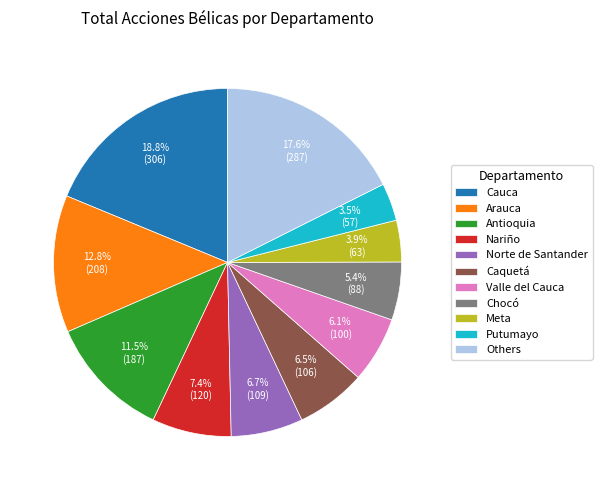

To the nearest percent, what is the difference between the largest and smallest slice percentages?

15%